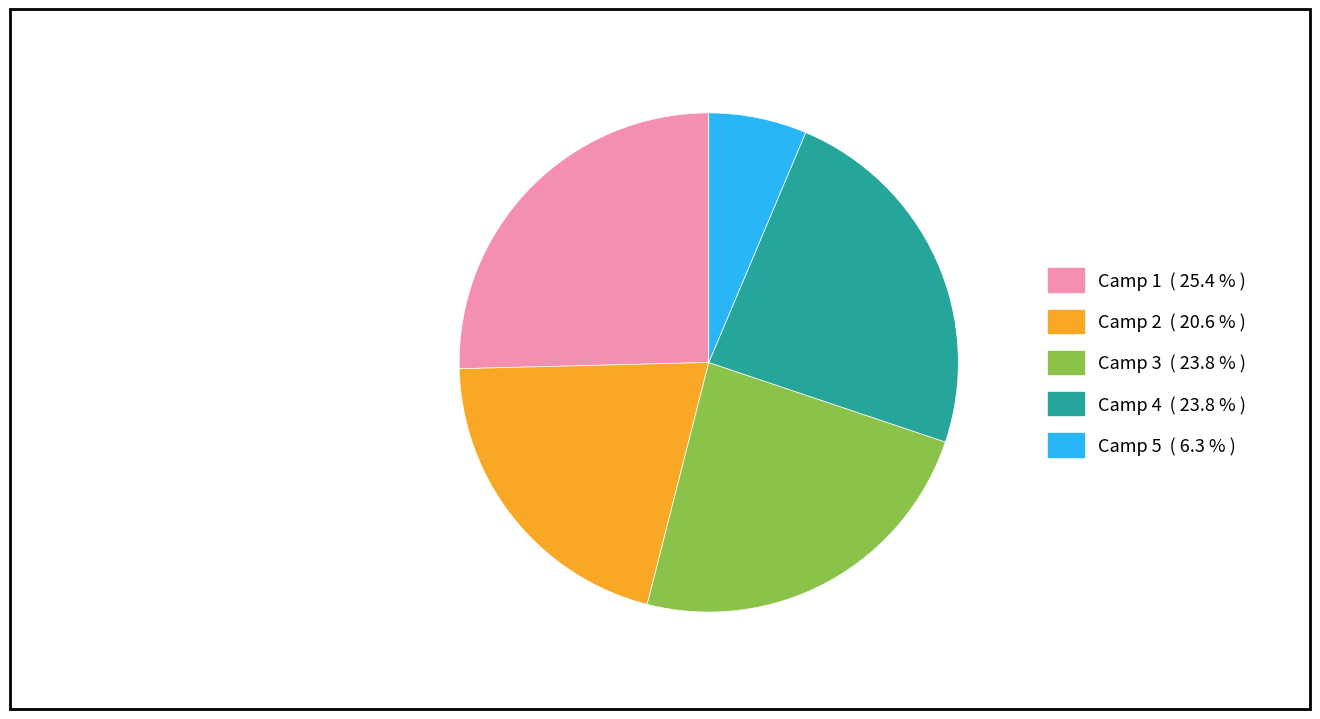

Is it true that Camp 5 is 19% of the pie?

False